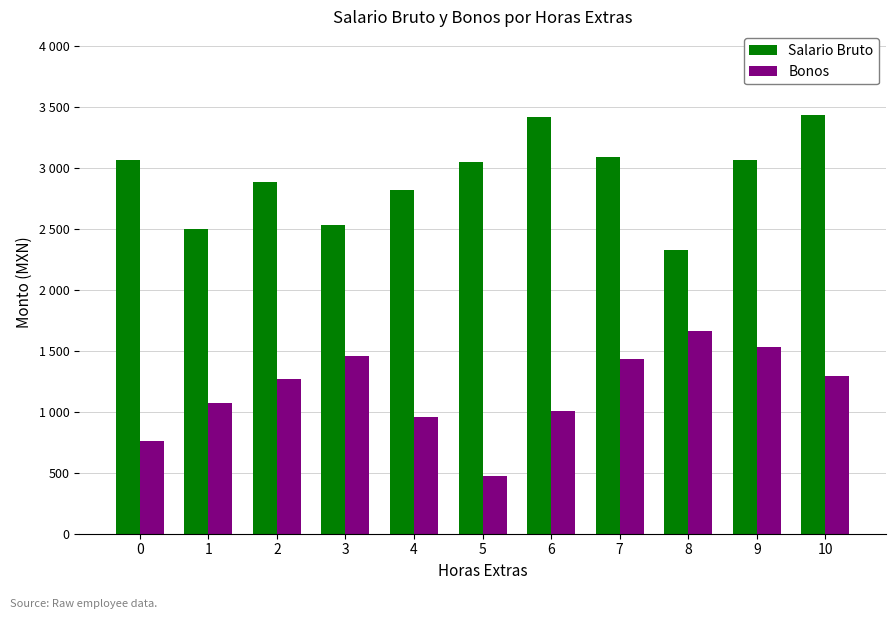

Is it true that Salario Bruto equals 1147 at 8?

False